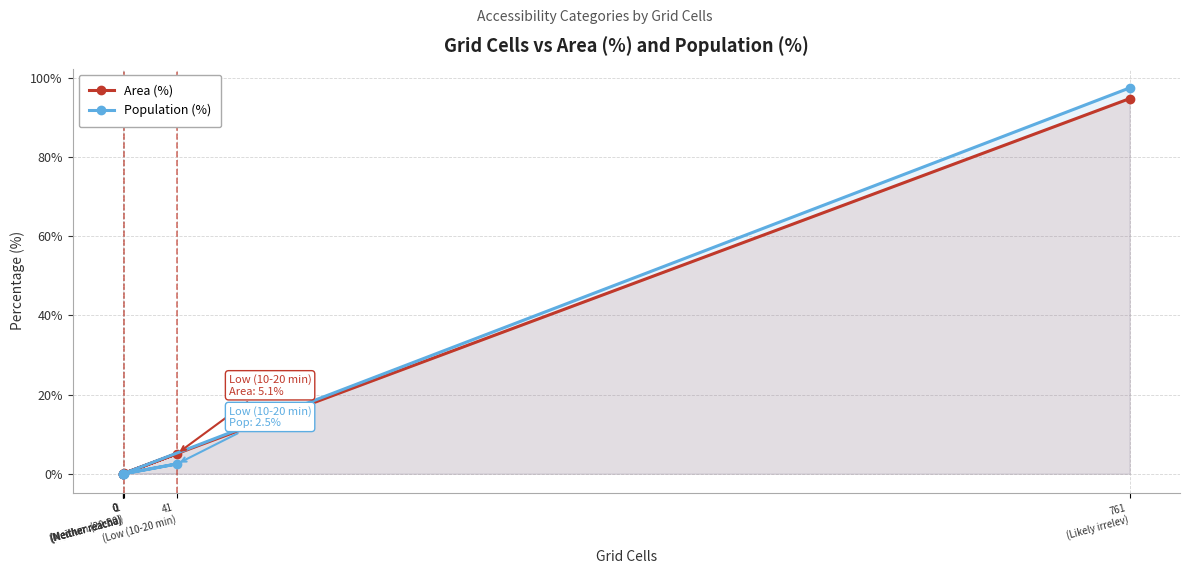

True or false: Area (%) has more than 0 interior local peaks.

True